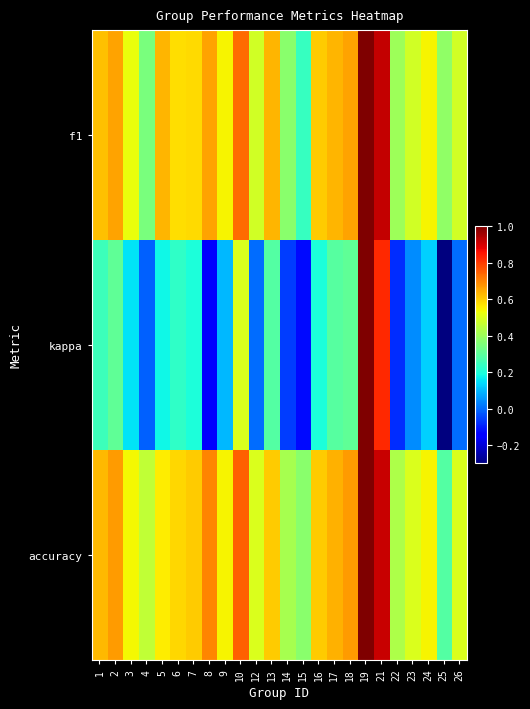

Reading left to right, what are all the values shown in this chart?

f1: 1=0.6	2=0.7	3=0.5	4=0.3	5=0.6	6=0.6	7=0.6	8=0.7	9=0.5	10=0.7	12=0.5	13=0.6	14=0.4	15=0.2	16=0.6	17=0.6	18=0.7	19=1.0	21=0.9	22=0.4	23=0.5	24=0.5	25=0.4	26=0.5
kappa: 1=0.2	2=0.3	3=0.2	4=-0.0	5=0.2	6=0.2	7=0.2	8=-0.2	9=0.1	10=0.5	12=0.0	13=0.3	14=-0.1	15=-0.1	16=0.2	17=0.3	18=0.3	19=1.0	21=0.8	22=-0.1	23=0.0	24=0.1	25=-0.3	26=0.0
accuracy: 1=0.6	2=0.7	3=0.5	4=0.5	5=0.6	6=0.6	7=0.6	8=0.7	9=0.5	10=0.8	12=0.5	13=0.6	14=0.4	15=0.4	16=0.6	17=0.6	18=0.7	19=1.0	21=0.9	22=0.4	23=0.5	24=0.5	25=0.3	26=0.5